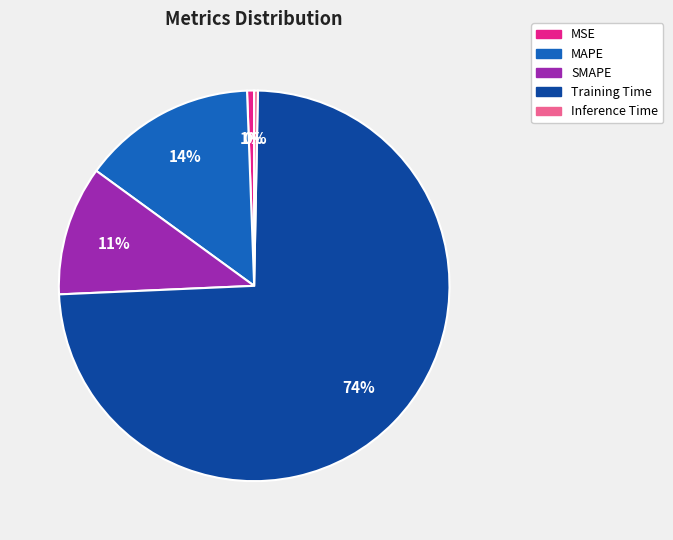

The MSE slice represents 11% of the pie. True or false?

False